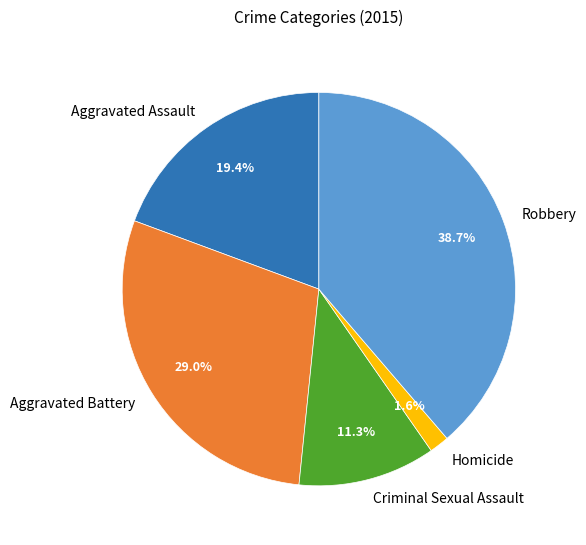

To the nearest percent, what percentage of the pie is Criminal Sexual Assault?

11%